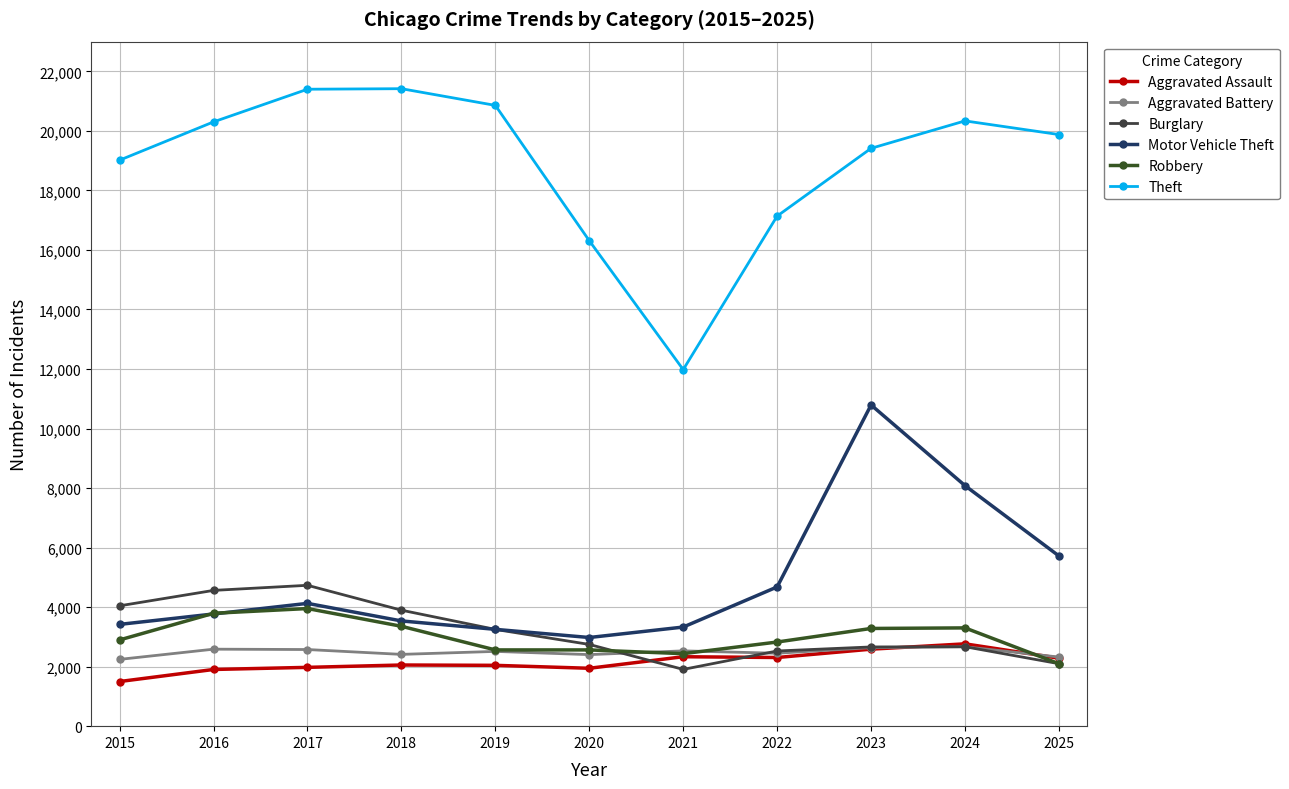

The Robbery series shows 4105 at 2022. True or false?

False